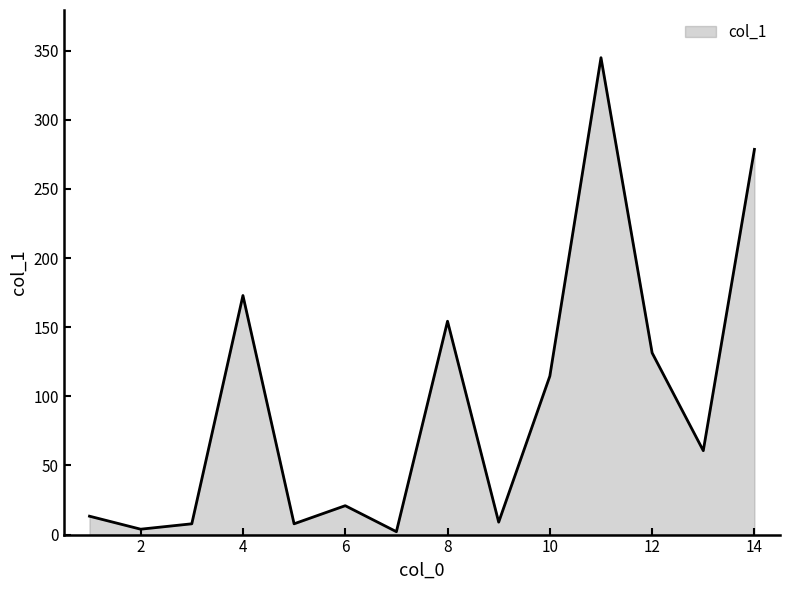

How many interior local valleys (lower than both neighbors) does the data have?

5